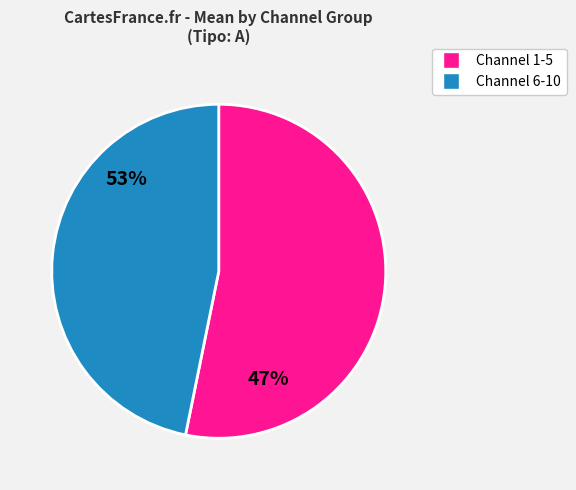

Which category has the biggest portion of the pie?

2